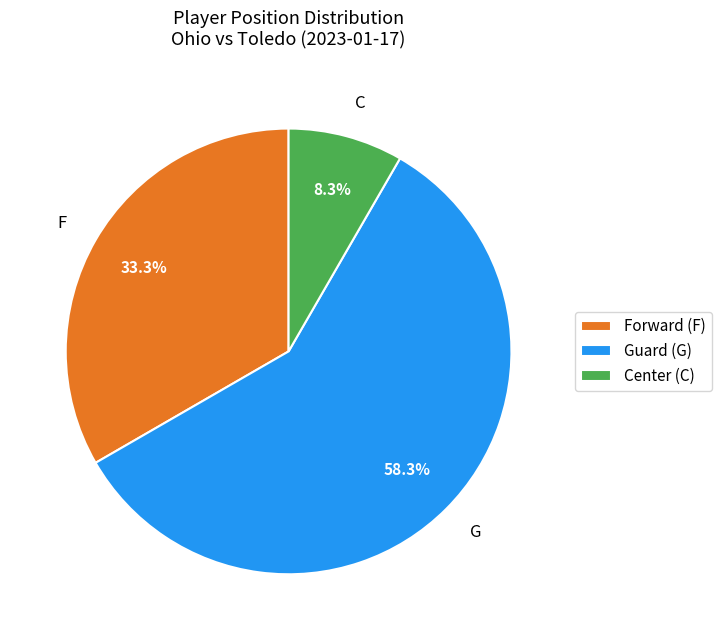

What percentage is the F slice, to the nearest percent?

33%